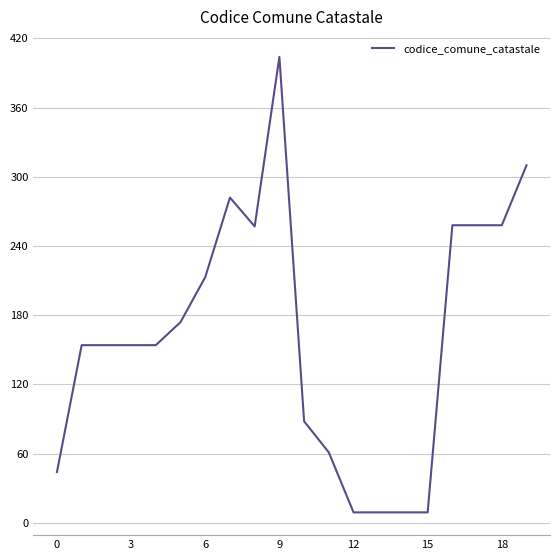

What is the smallest value displayed?

9